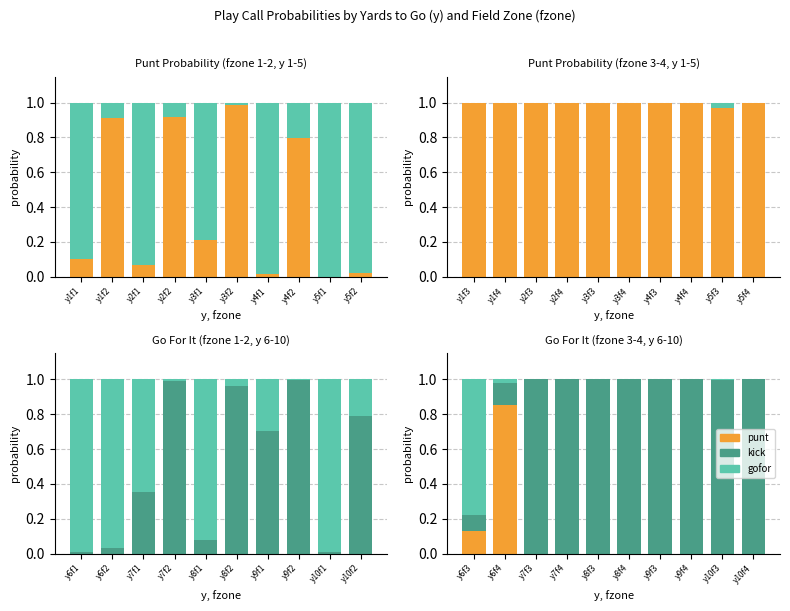

What is the greatest value displayed?

1.0